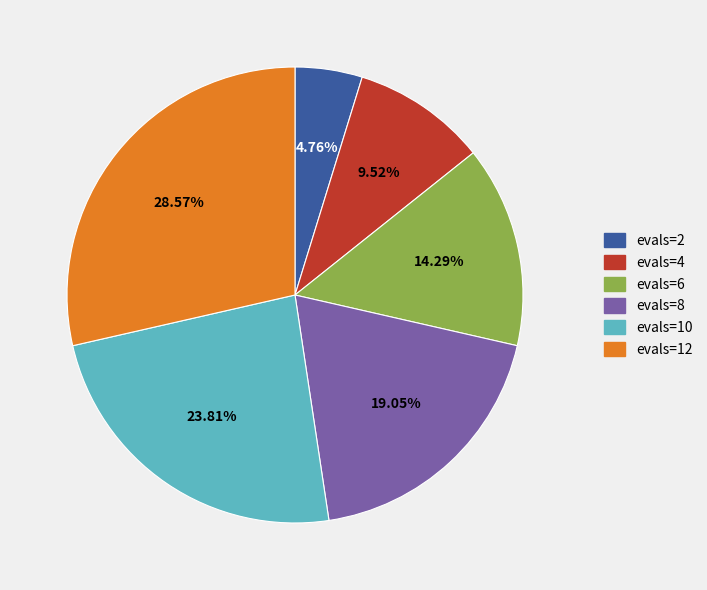

Is evals=8 the majority of the pie?

No